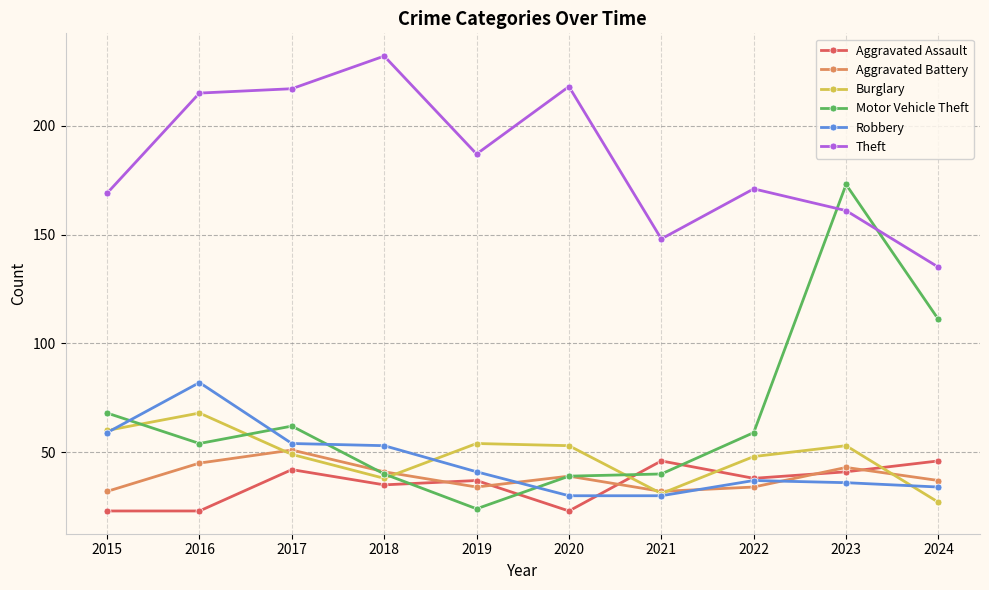

At how many categories does at least one series exceed 206?

4